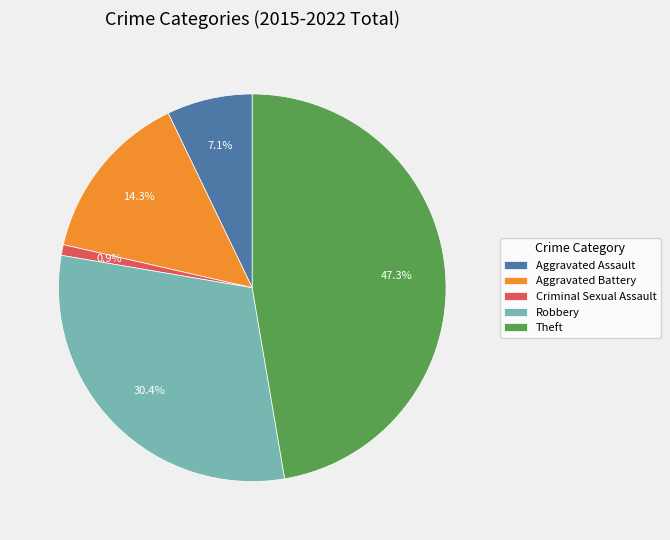

To the nearest percent, what is the difference between the largest and smallest slice percentages?

46%